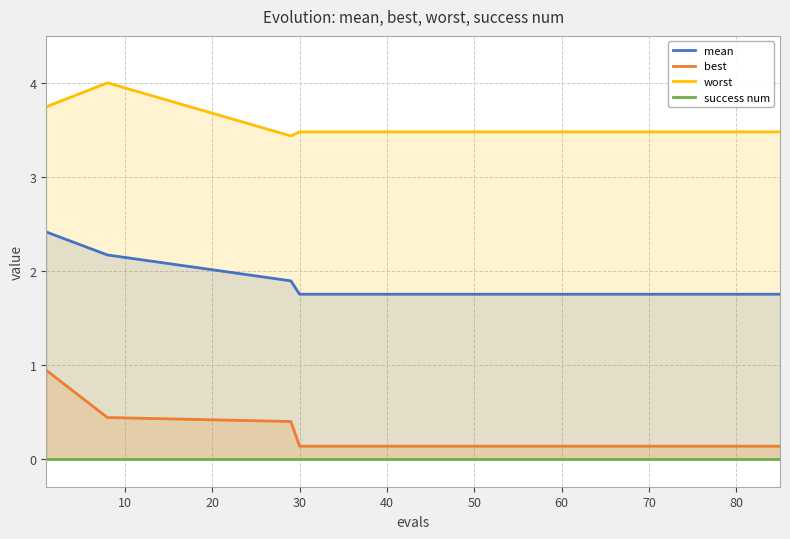

What is the sum of all mean values?

27.5